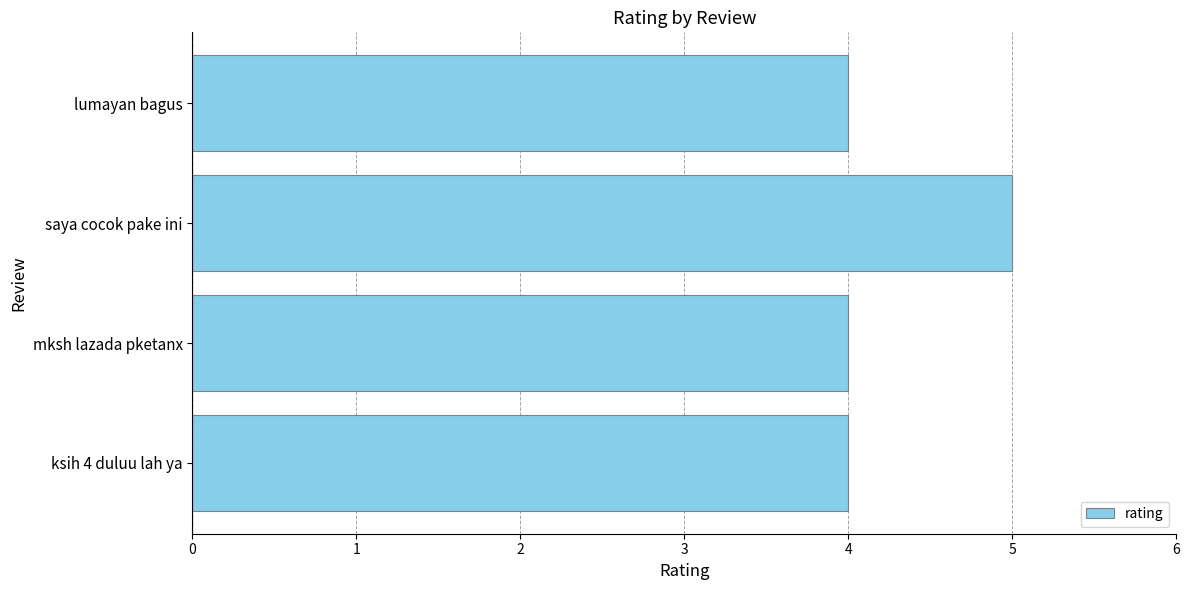

What is the change in value from mksh lazada pketanx to saya cocok pake ini?

+1